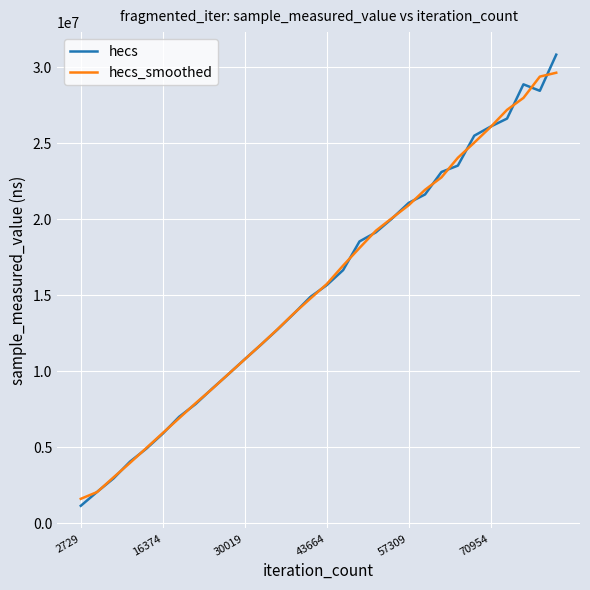

What is the minimum value shown in the chart?

1137200.0